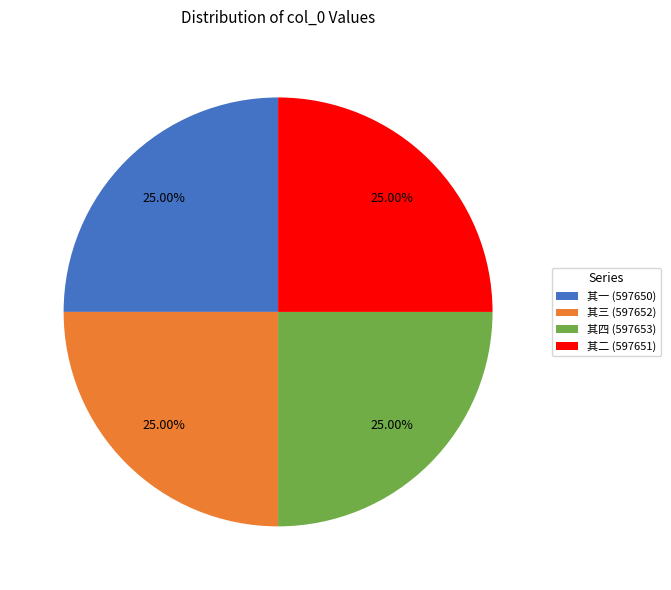

Does 其四 (597653) represent more than half of the total?

No